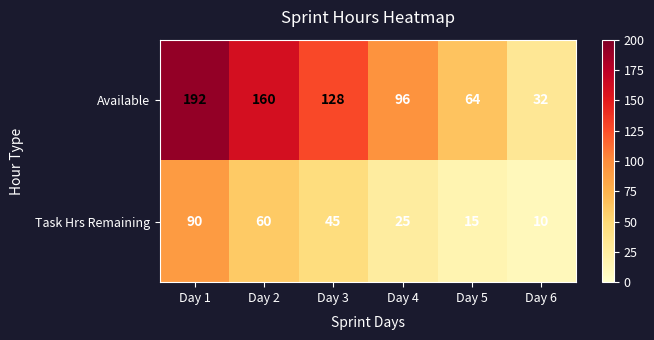

What is the average value of the Available series?

112